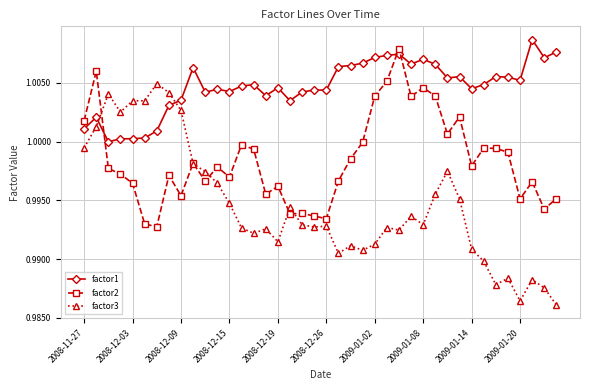

Rank the series by their average value, from highest to lowest.

factor1, factor2, factor3